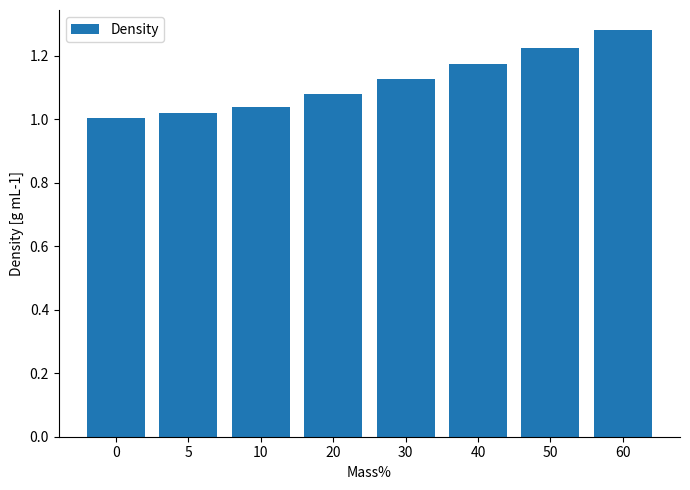

Between 10 and 0, which is larger?

10